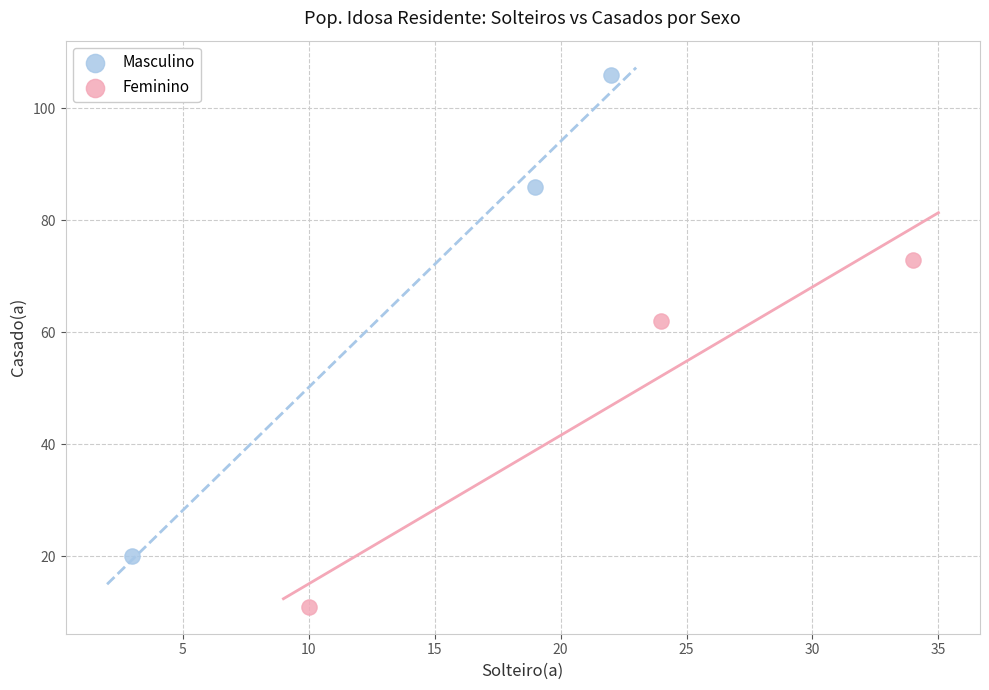

Which series contains the highest Y value?

Masculino